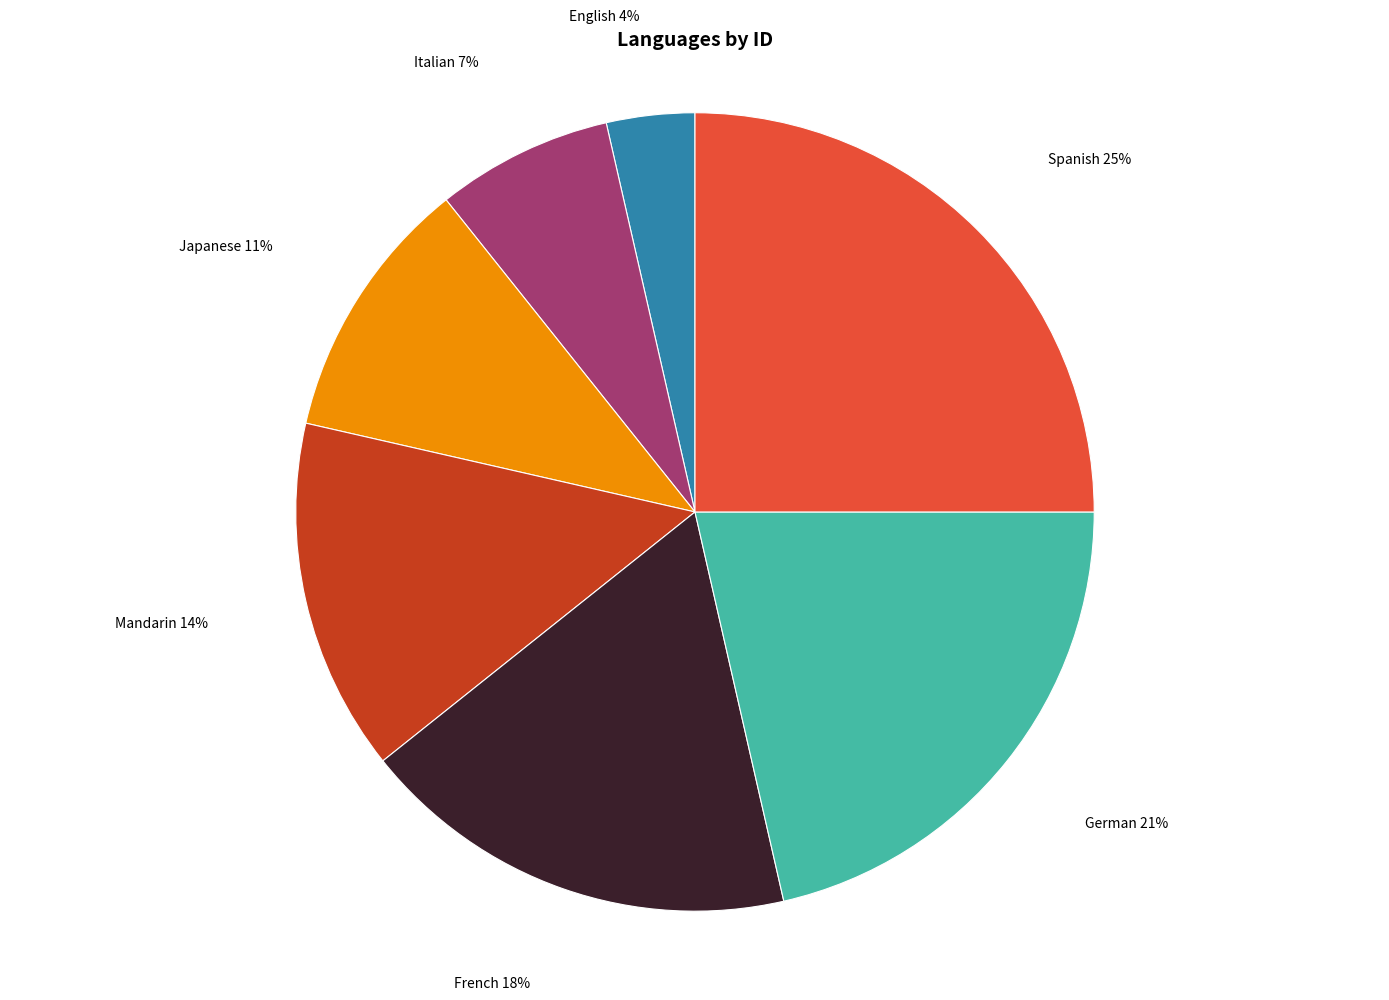

Which slice is the largest?

Spanish